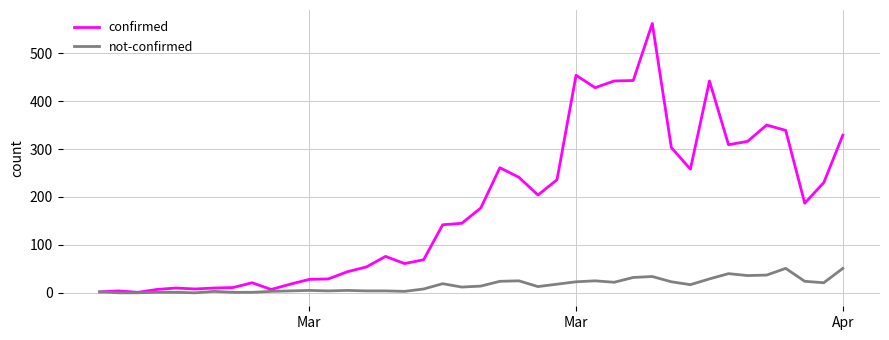

Which series has the largest total across all categories?

confirmed